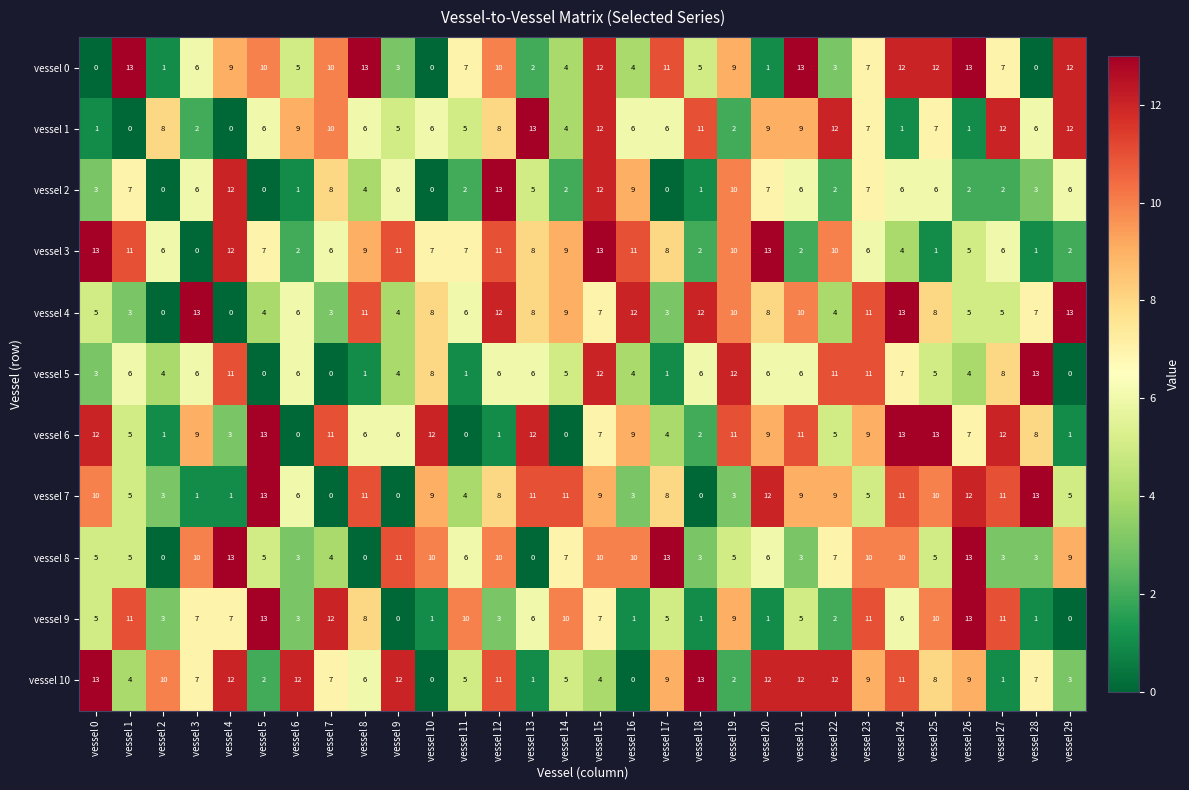

What is the difference between the highest and lowest values at vessel 19?

10